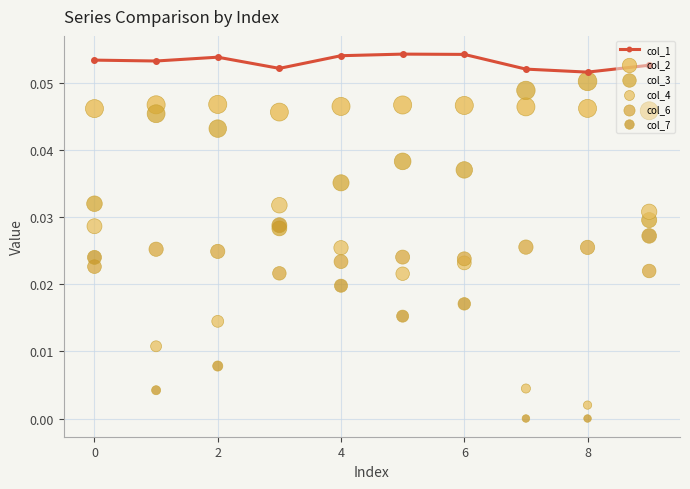

At how many categories does at least one series exceed 0?

10